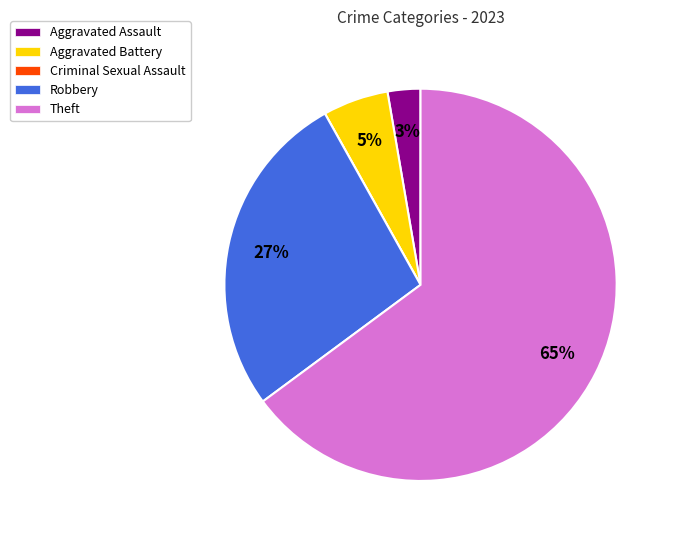

Which has a higher value, Aggravated Assault or Theft?

Theft